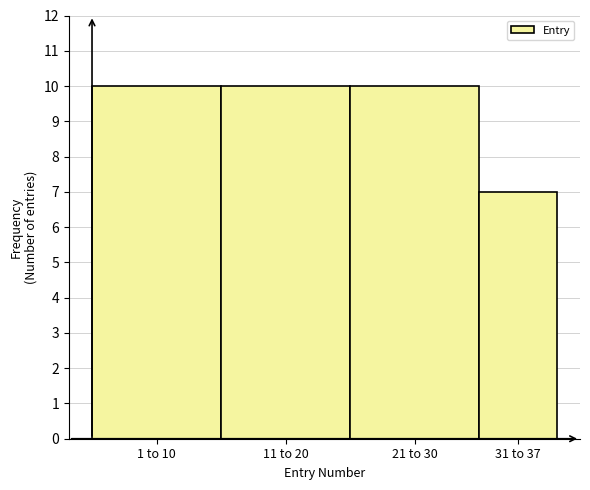

Reading right to left, extract all data points from this chart.

31 to 37=7	21 to 30=10	11 to 20=10	1 to 10=10